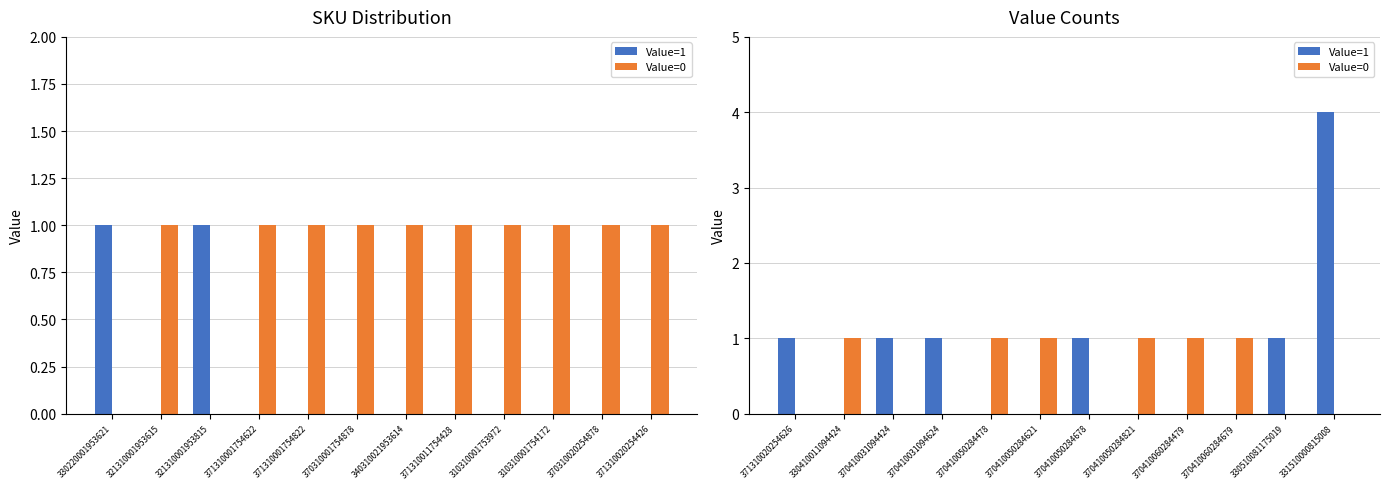

List the series in order of their peak value, lowest first.

Value=0, Value=1